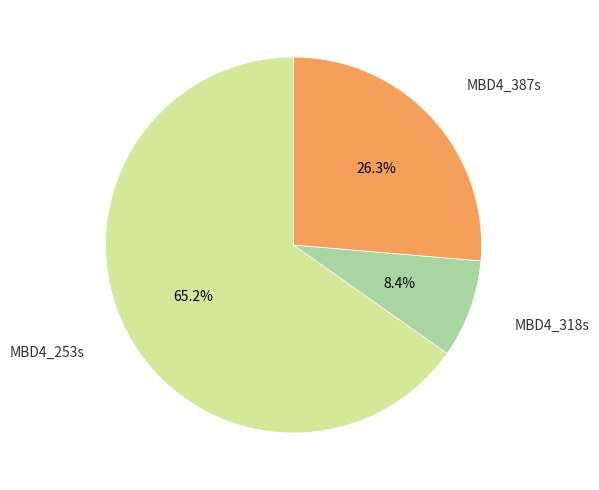

Is there any slice that represents more than half of the pie?

Yes